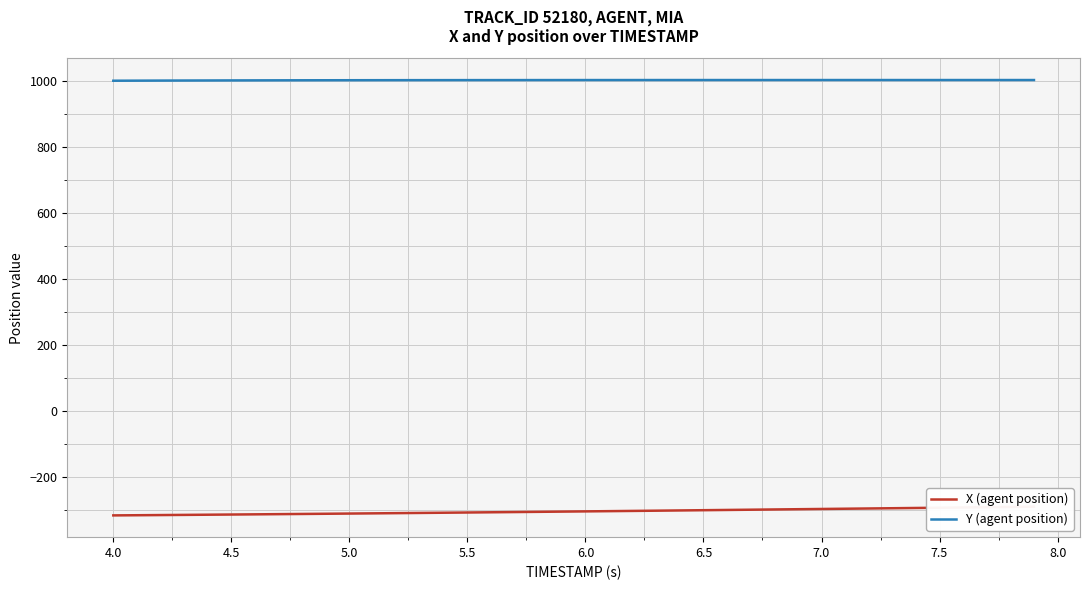

What is the highest value of the Y (agent position) series?

1003.6